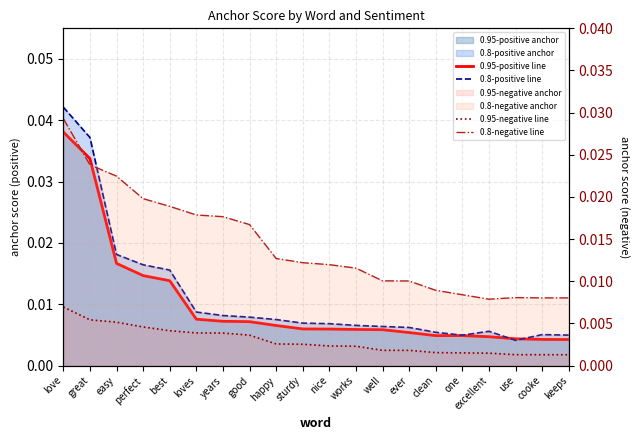

What position from the left is loves?

6